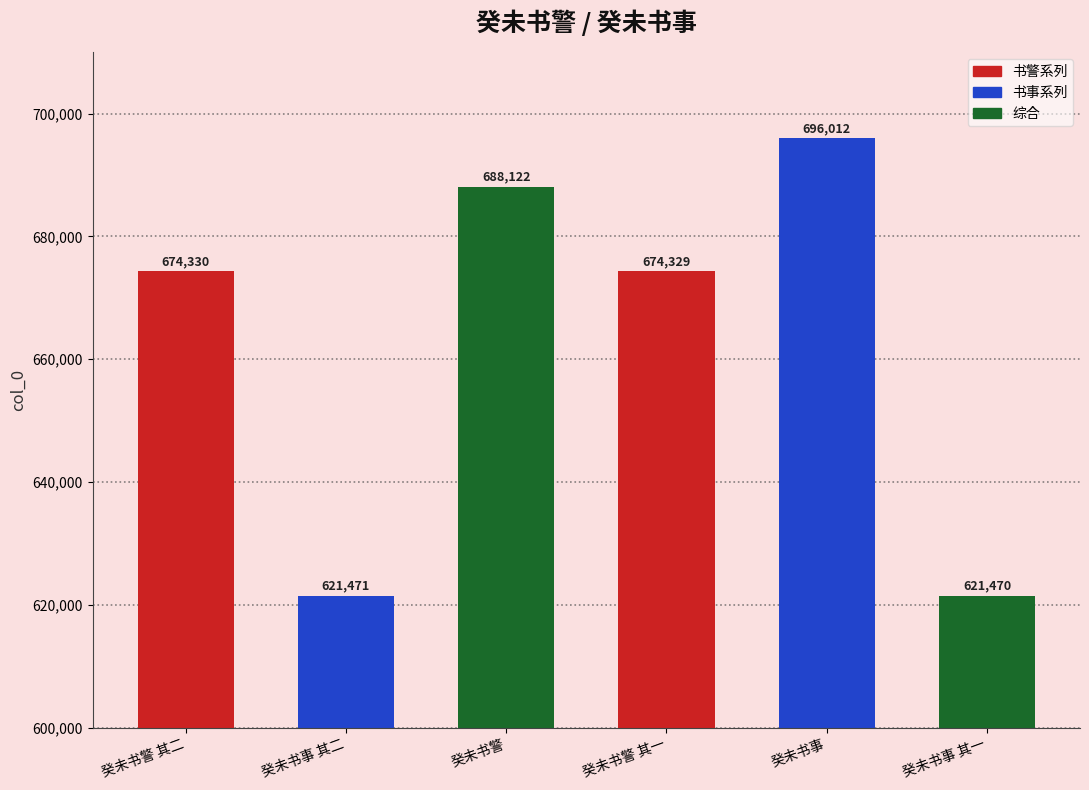

List the labels in order of value, smallest first.

癸未书事 其一, 癸未书事 其二, 癸未书警 其一, 癸未书警 其二, 癸未书警, 癸未书事